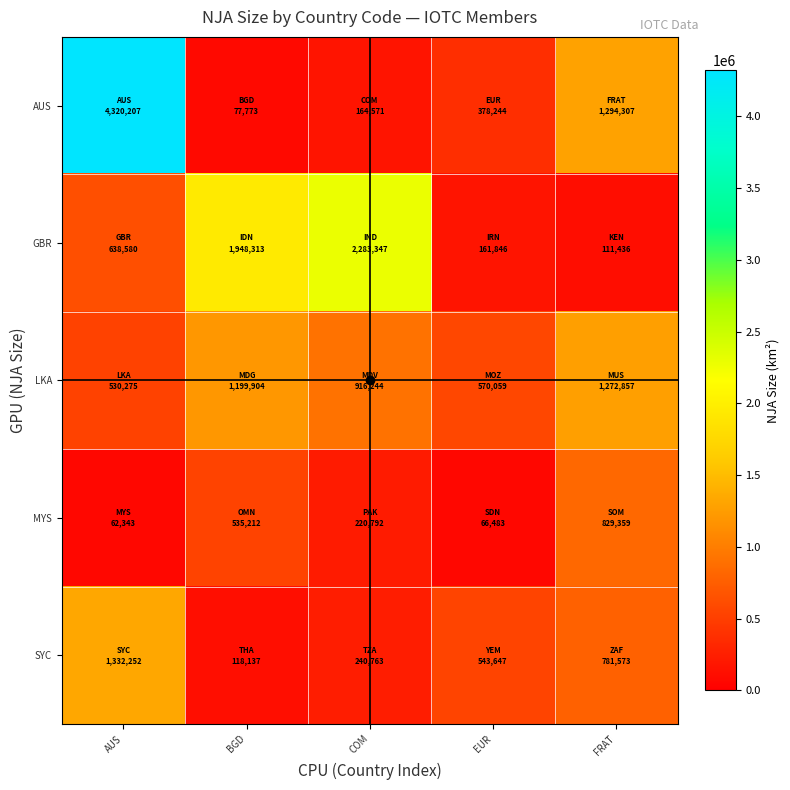

What is the smallest value displayed?

62343